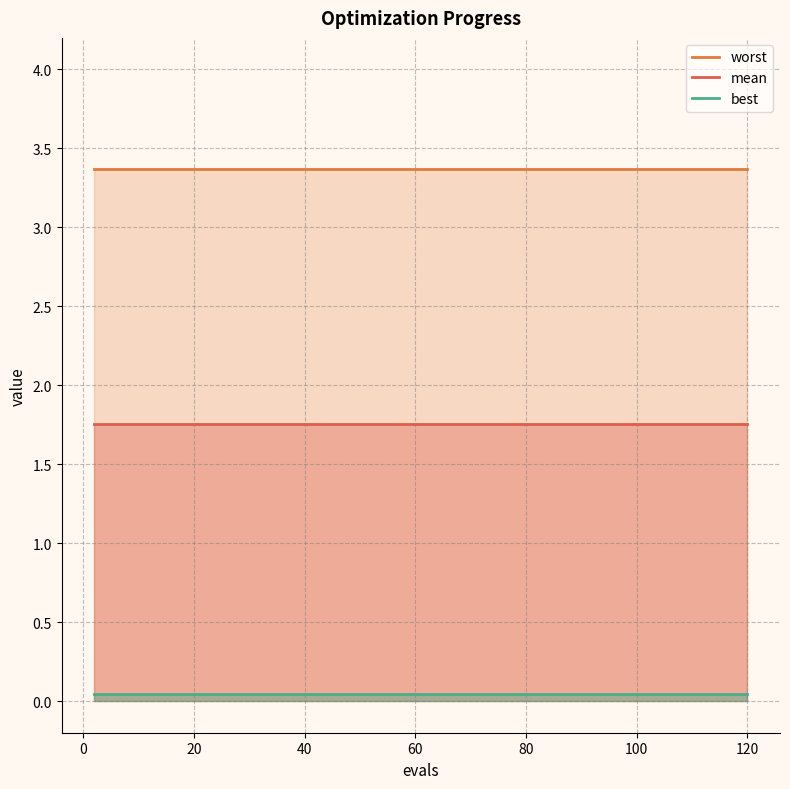

What is the value of the worst point at the 12th from the left?

3.4